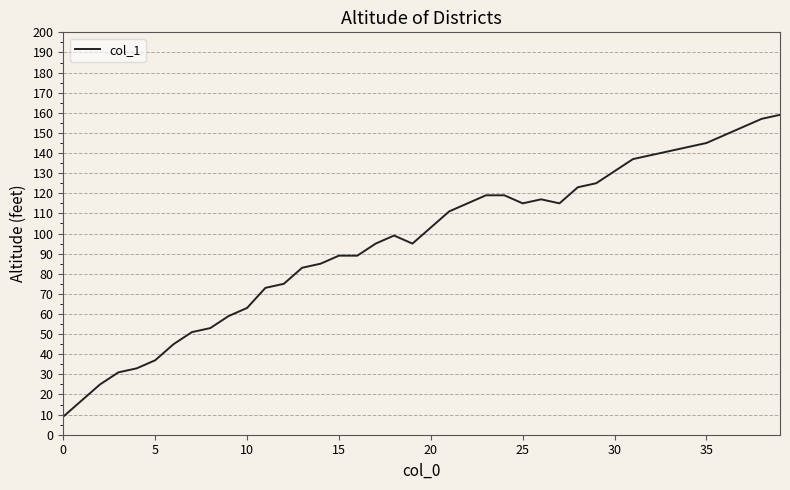

What is the smallest value displayed?

9